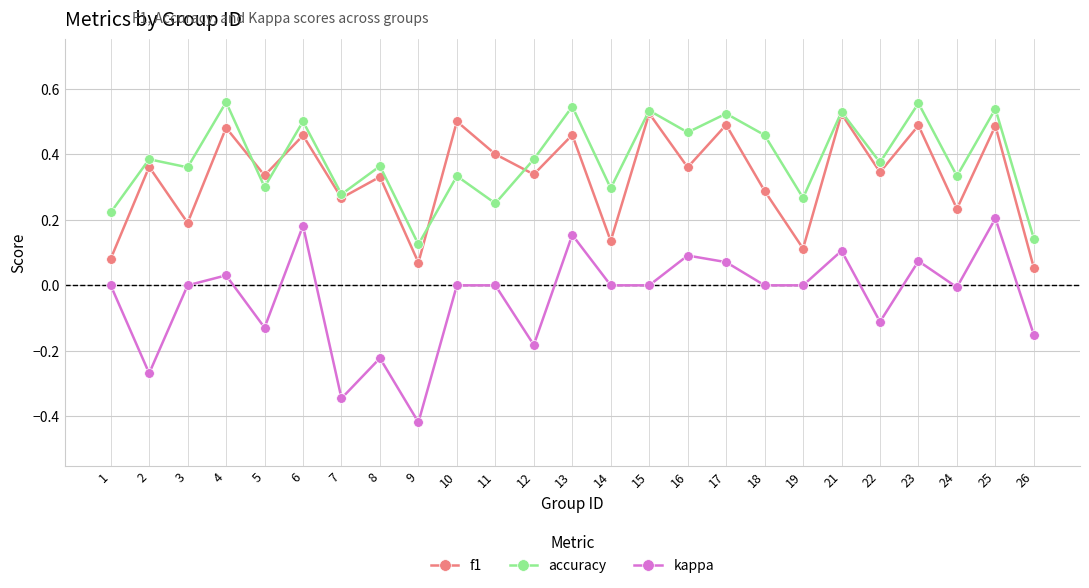

Where is the first local maximum for accuracy?

2